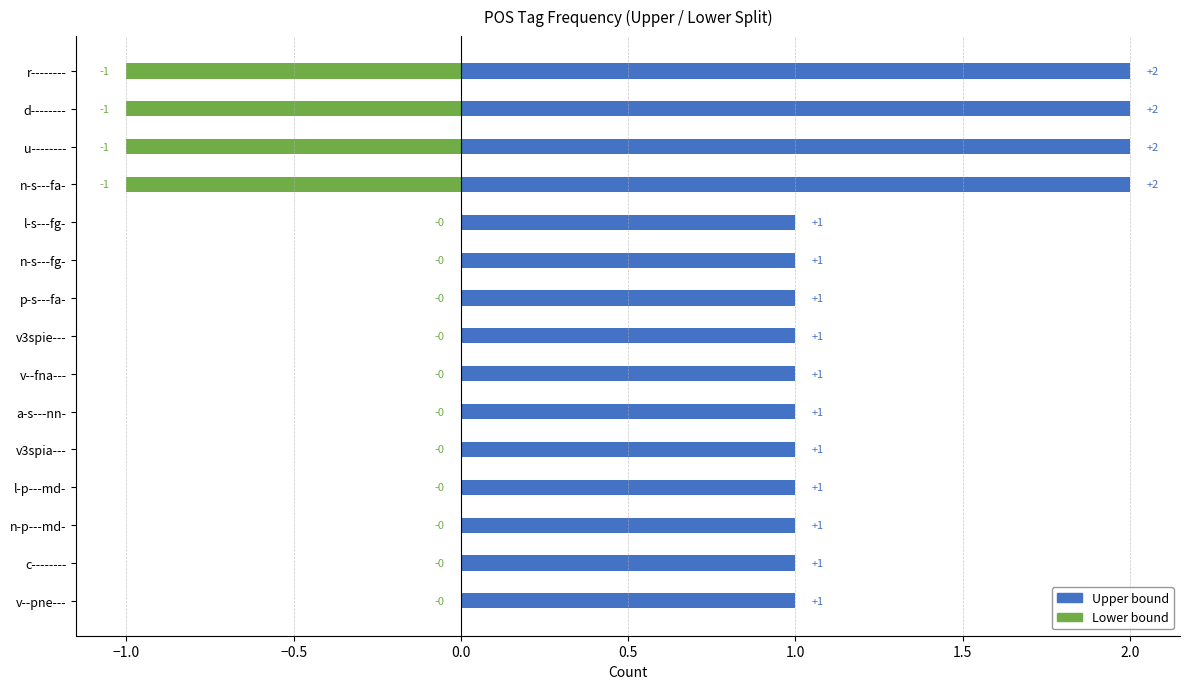

Reading right to left, what are all the values shown in this chart?

Upper bound: 1	1	1	1	1	1	1	1	1	1	1	2	2	2	2
Lower bound: 0	0	0	0	0	0	0	0	0	0	0	-1	-1	-1	-1